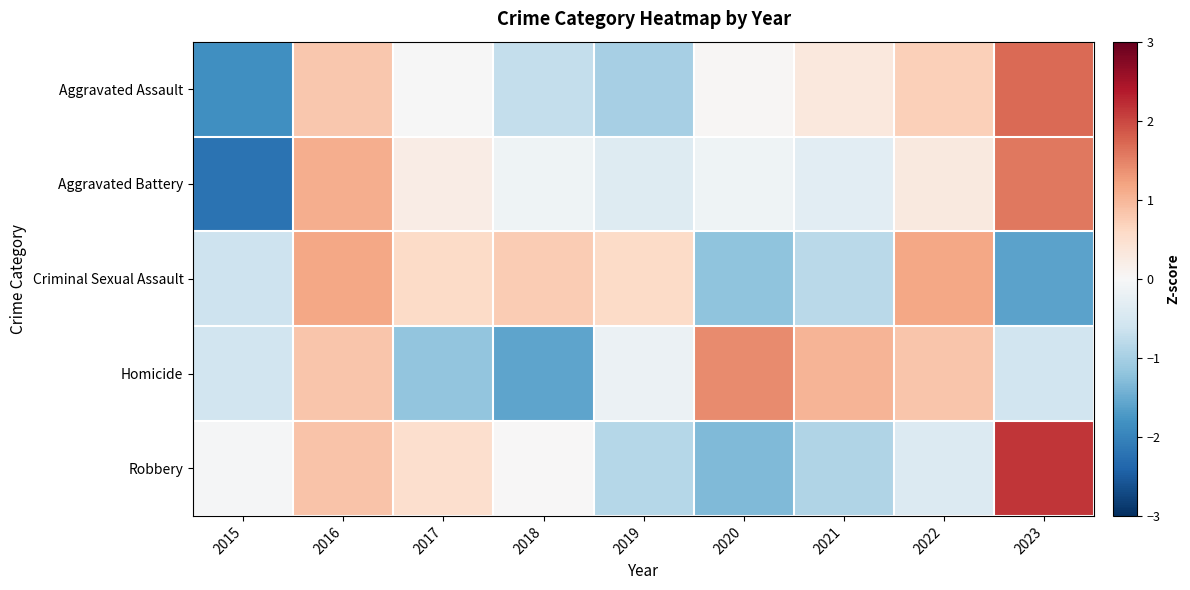

Reading left to right, list all the values displayed in this chart.

Aggravated Assault: 2015=-1.8	2016=0.8	2017=-0.0	2018=-0.7	2019=-1.0	2020=0.0	2021=0.3	2022=0.7	2023=1.7
Aggravated Battery: 2015=-2.2	2016=1.1	2017=0.2	2018=-0.1	2019=-0.4	2020=-0.1	2021=-0.3	2022=0.3	2023=1.6
Criminal Sexual Assault: 2015=-0.6	2016=1.2	2017=0.6	2018=0.8	2019=0.6	2020=-1.2	2021=-0.8	2022=1.2	2023=-1.6
Homicide: 2015=-0.6	2016=0.8	2017=-1.2	2018=-1.6	2019=-0.2	2020=1.4	2021=1.0	2022=0.8	2023=-0.6
Robbery: 2015=-0.0	2016=0.8	2017=0.5	2018=0.0	2019=-0.9	2020=-1.3	2021=-0.9	2022=-0.4	2023=2.1